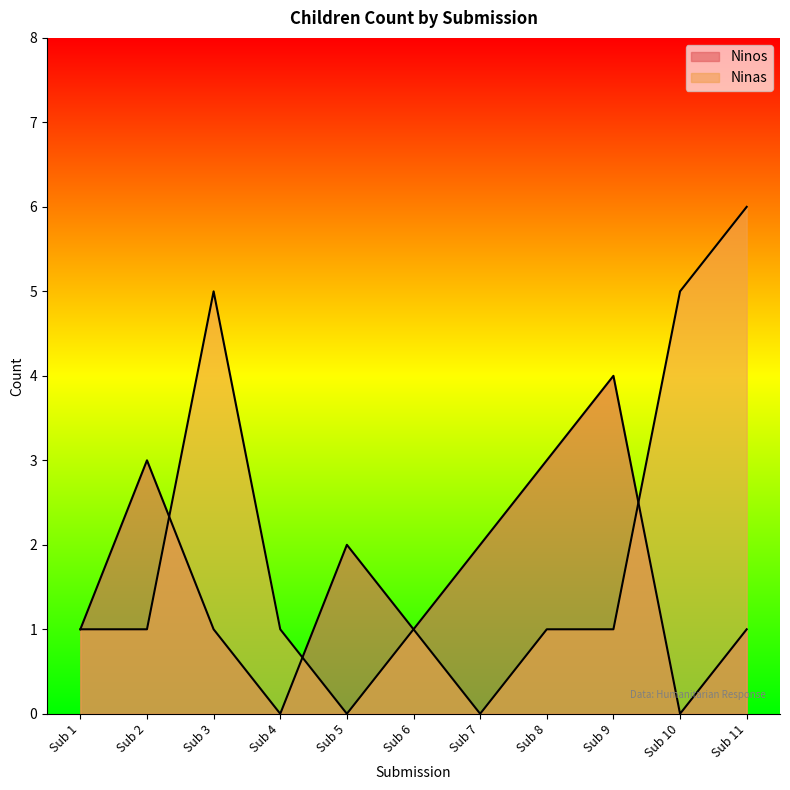

Reading right to left, transcribe all the data shown in this chart.

Ninos: Sub 11=1	Sub 10=0	Sub 9=4	Sub 8=3	Sub 7=2	Sub 6=1	Sub 5=2	Sub 4=0	Sub 3=1	Sub 2=3	Sub 1=1
Ninas: Sub 11=6	Sub 10=5	Sub 9=1	Sub 8=1	Sub 7=0	Sub 6=1	Sub 5=0	Sub 4=1	Sub 3=5	Sub 2=1	Sub 1=1